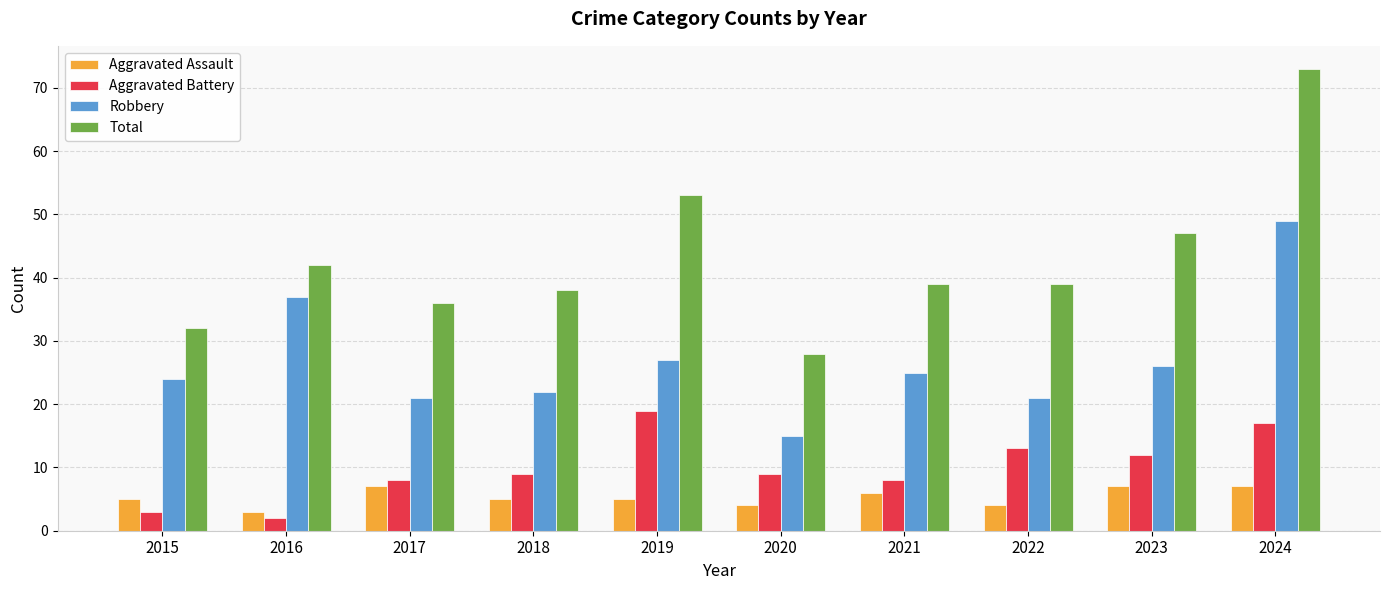

What is the average value of the Aggravated Assault series?

5